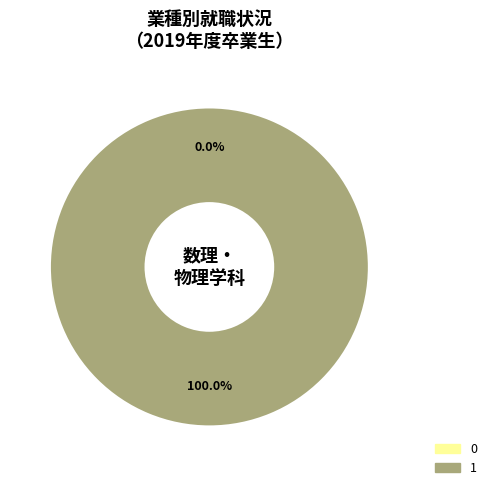

Do 0 and 1 together represent more than half of the pie?

Yes